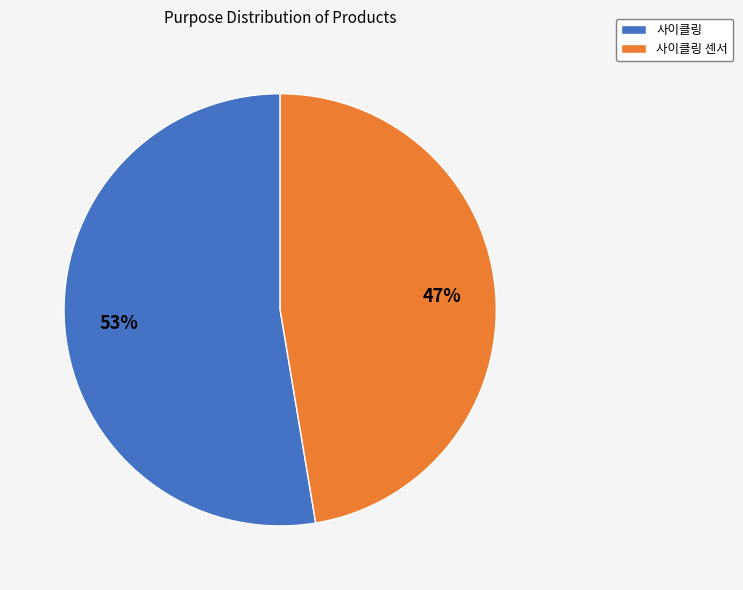

Is the sum of 사이클링 센서 and 사이클링 greater than half?

Yes